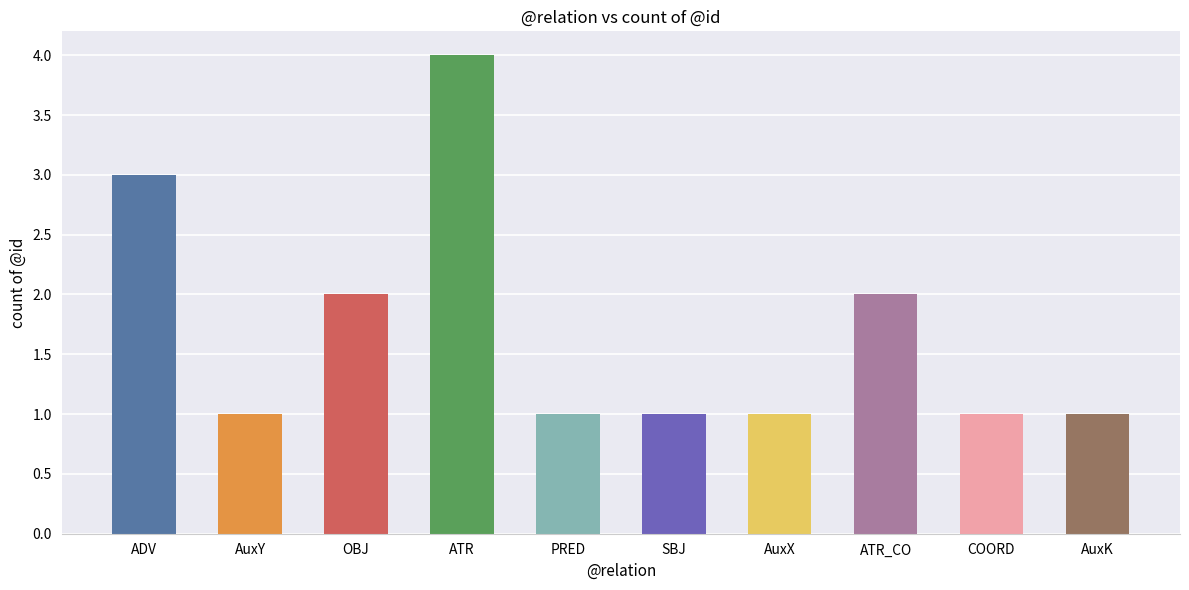

How many bars are there in total?

10